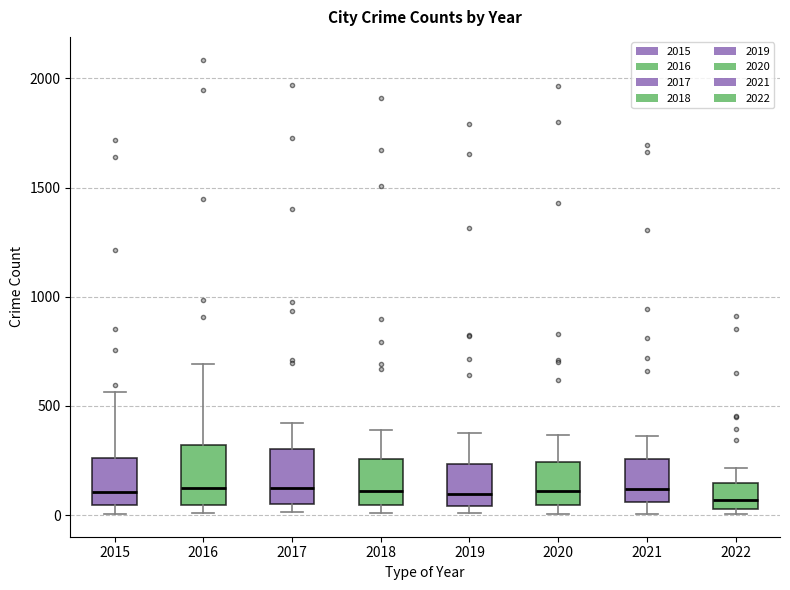

Where does the median line of the box at x = 2021 sit on the y-axis? The values are not printed on the chart, so give them approximately, as read against the axis.

100